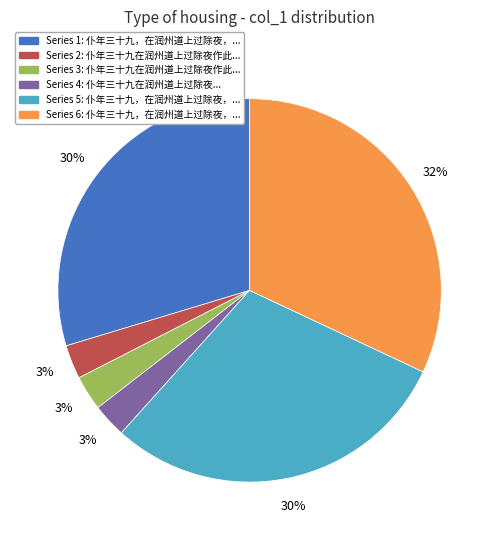

To the nearest percent, what is the difference between the largest and smallest slice percentages?

29%